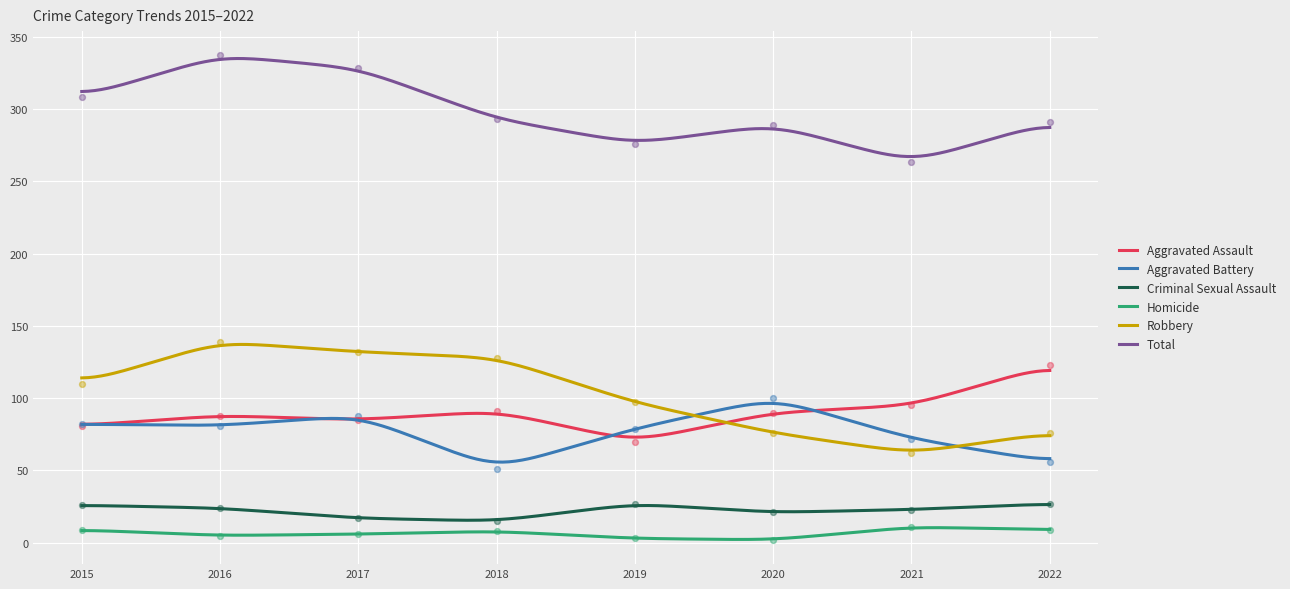

At how many categories does at least one series exceed 56?

8